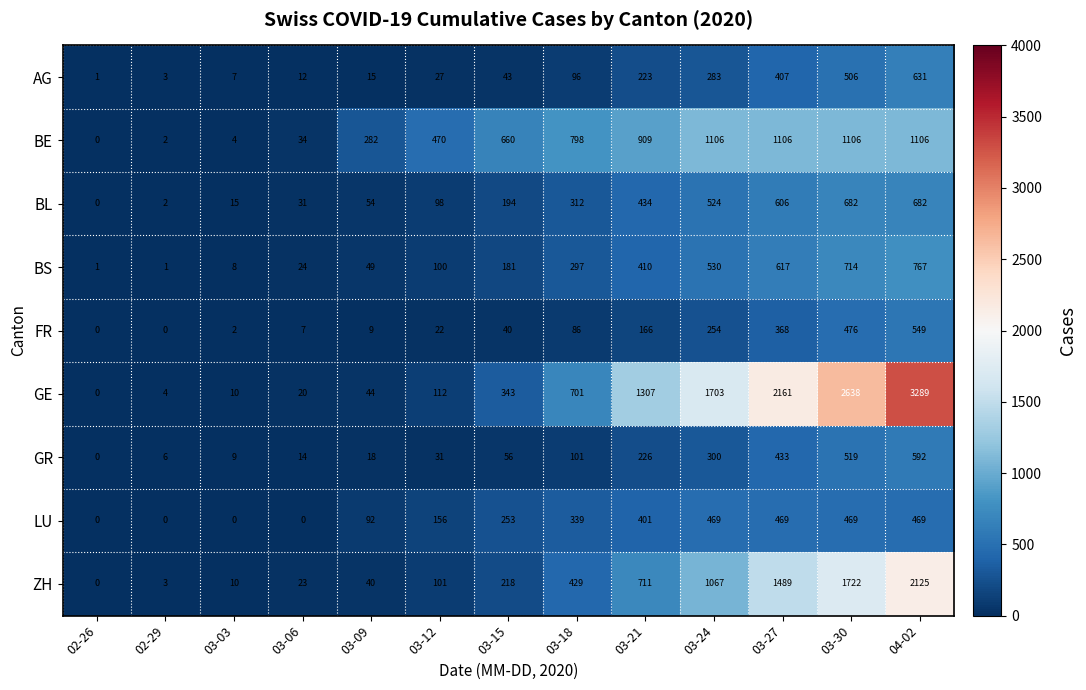

Read the ZH value at 03-18, to the nearest 100.

400